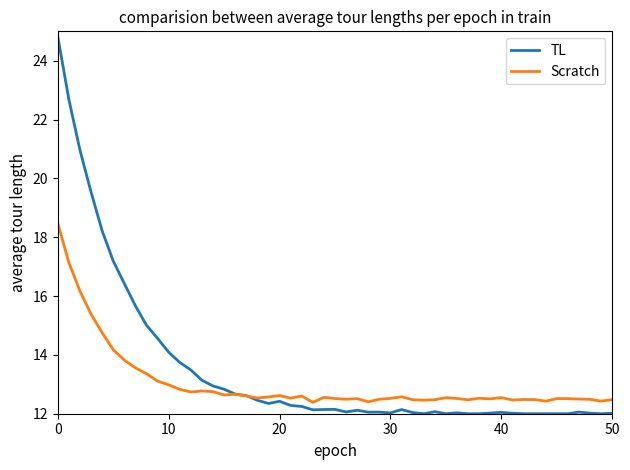

What is the maximum value shown in the chart?

24.8